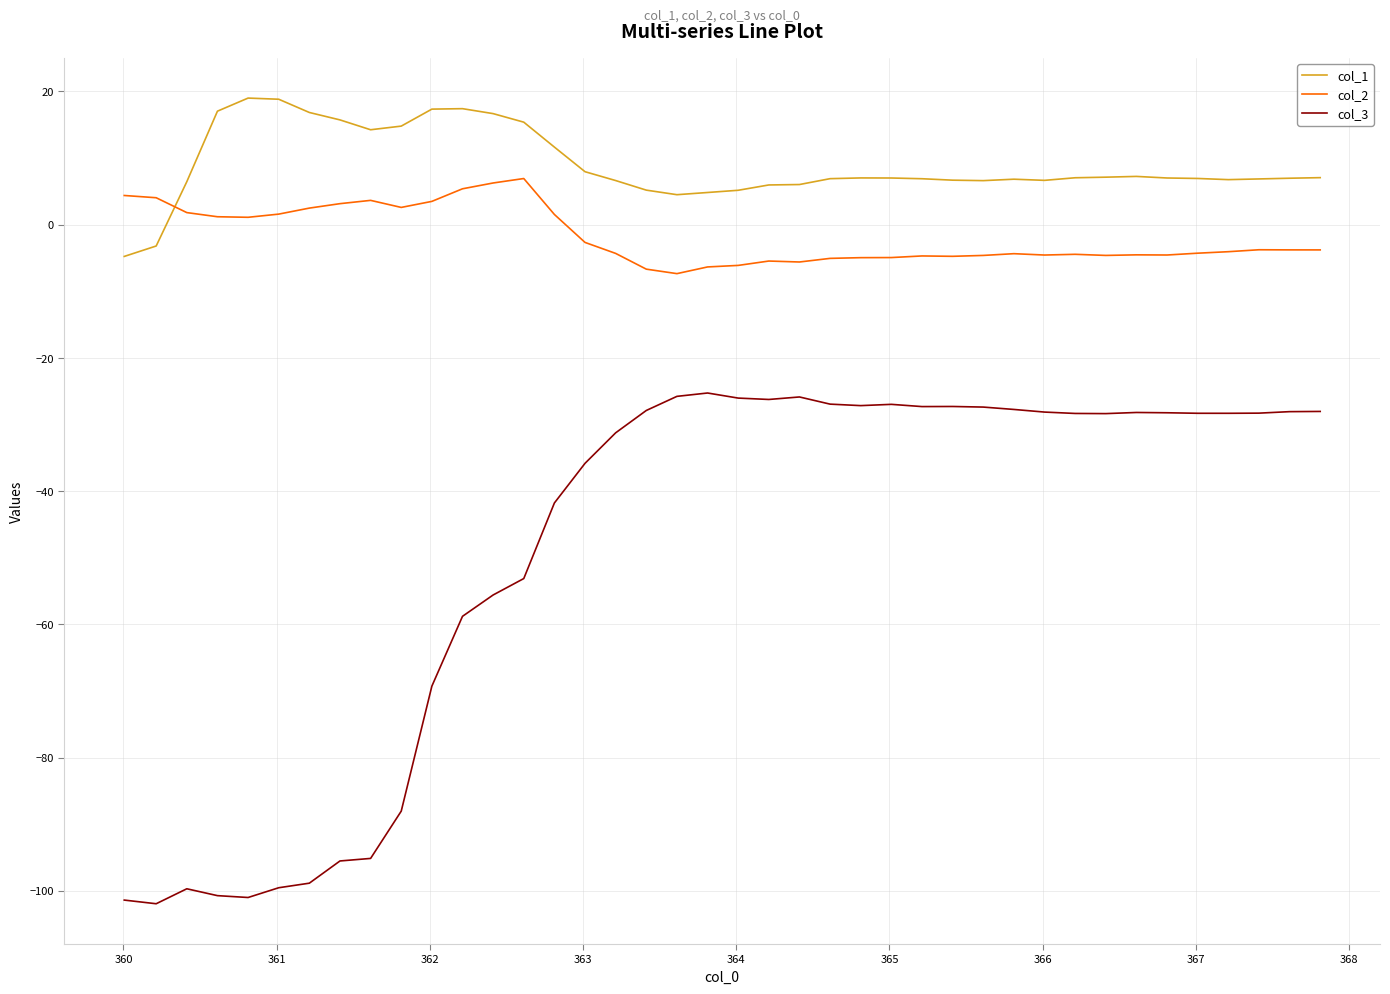

What is the maximum value shown in the chart?

19.0